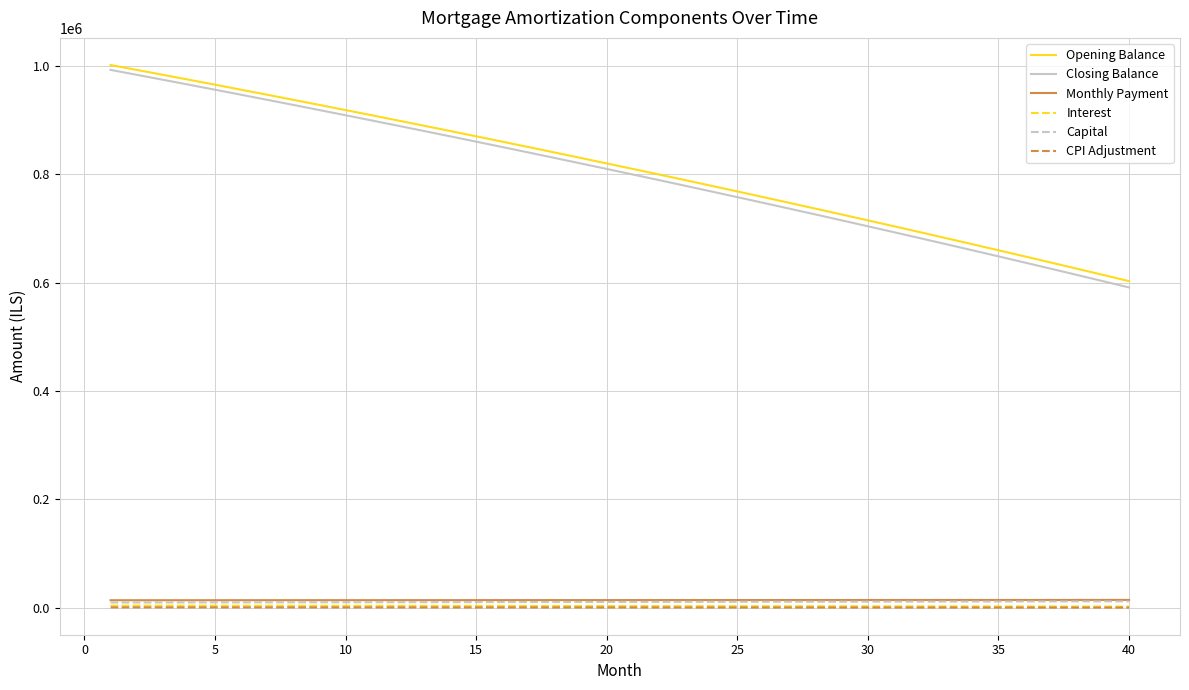

Which series has the widest spread of values?

Closing Balance